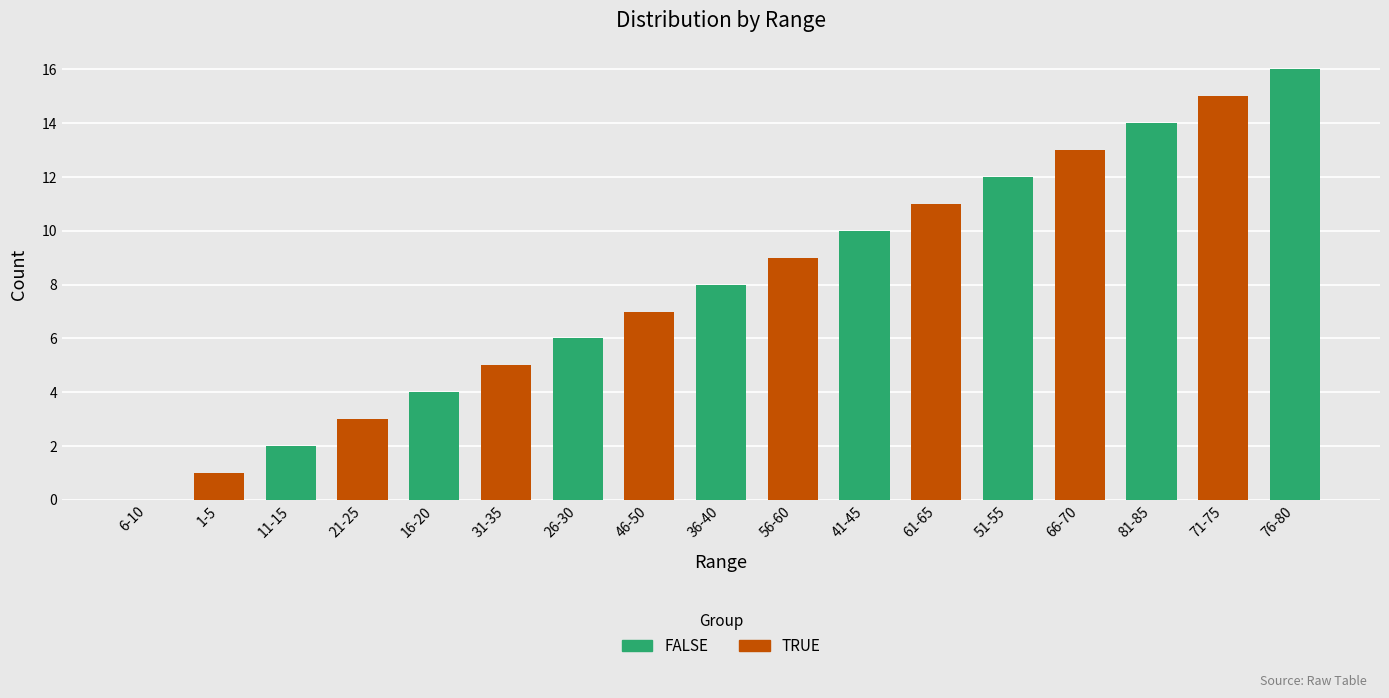

What is the sum of all values?

136